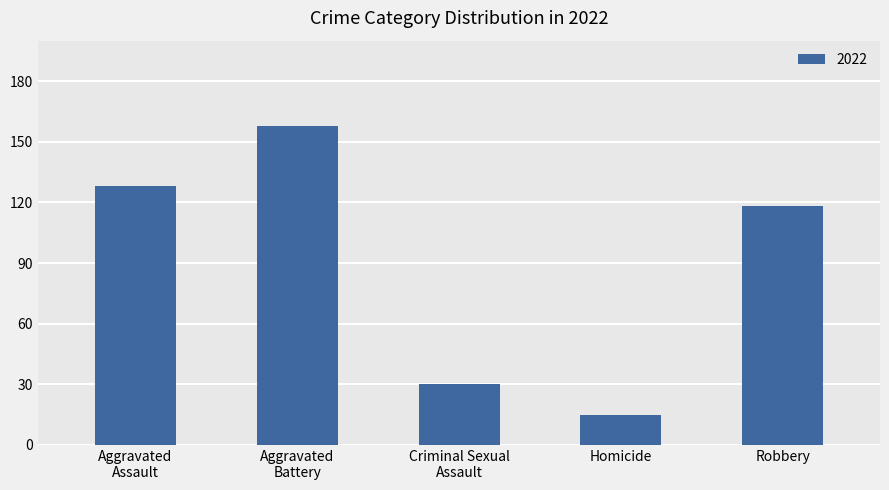

Reading left to right, extract all data points from this chart.

128	158	30	15	118